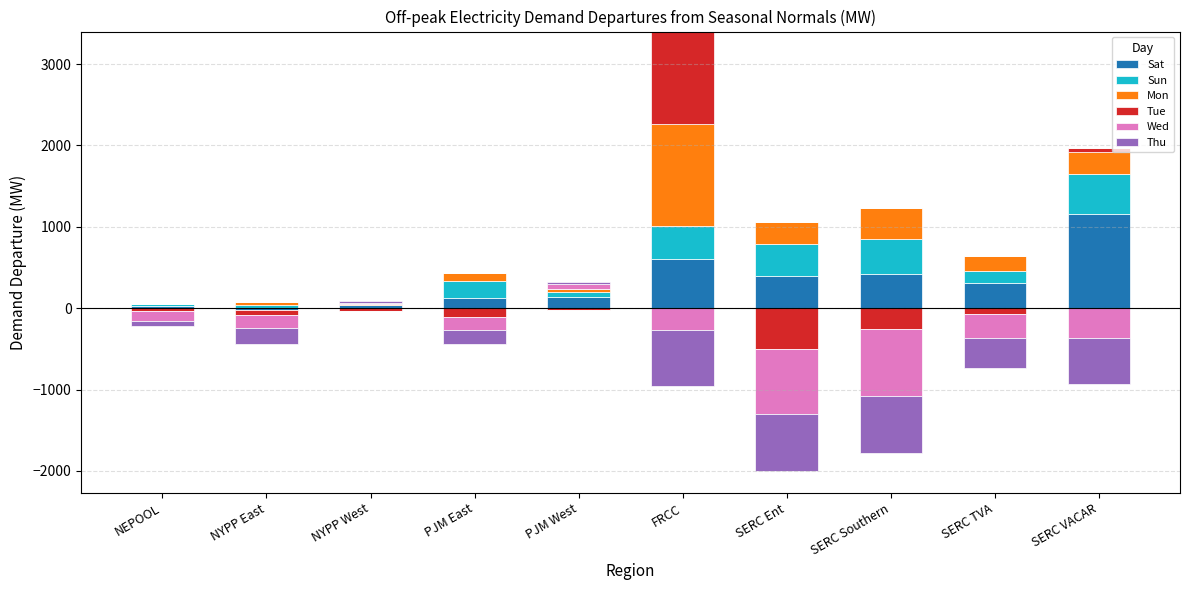

What is the maximum value for Sat?

1161.8